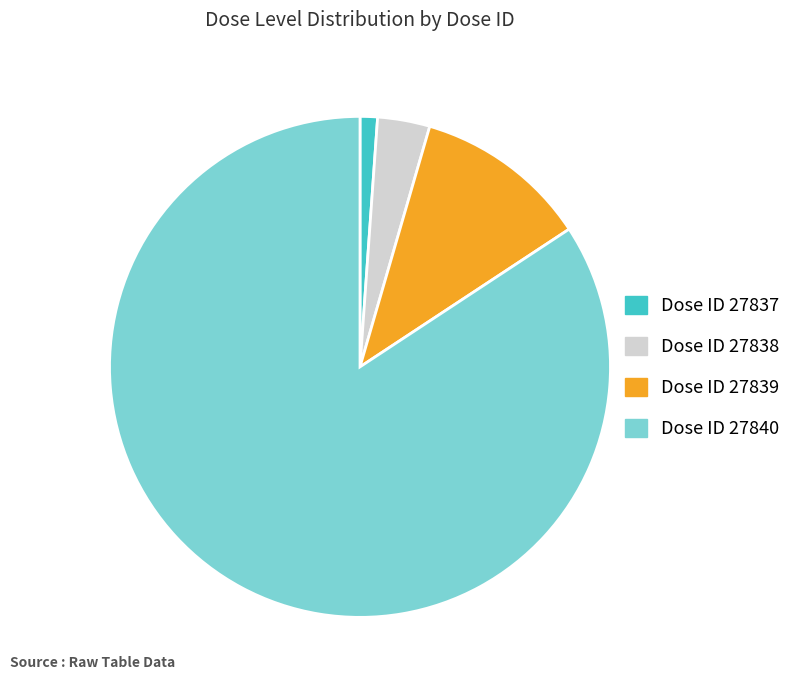

Does Dose ID 27840 account for over 50% of the chart?

Yes